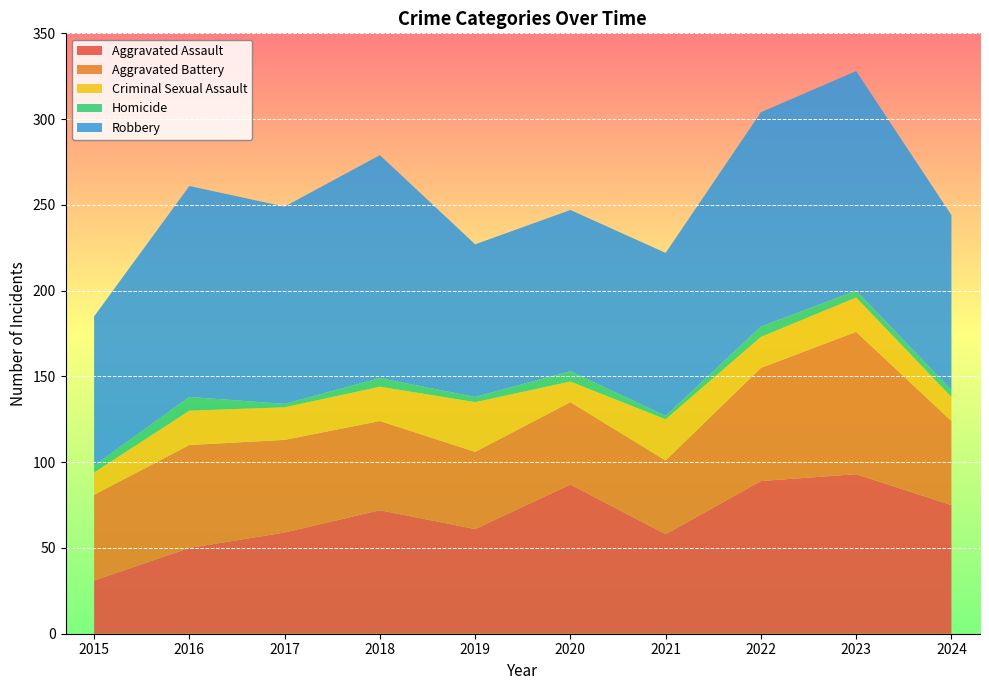

Reading left to right, list all the values displayed in this chart.

Aggravated Assault: 31	50	59	72	61	87	58	89	93	75
Aggravated Battery: 50	60	54	52	45	48	43	66	83	49
Criminal Sexual Assault: 13	20	19	20	29	12	24	18	20	14
Homicide: 4	8	2	5	3	6	2	6	4	4
Robbery: 87	123	115	130	89	94	95	125	128	102